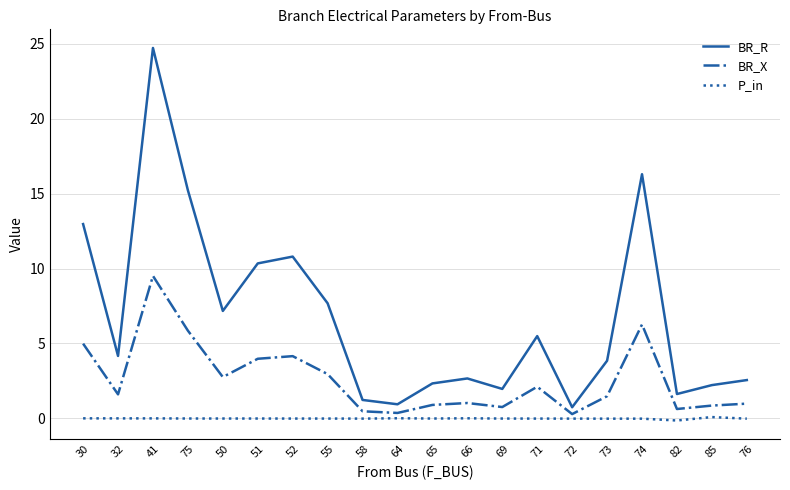

Between 75 and 73, which series saw the biggest shift?

BR_R